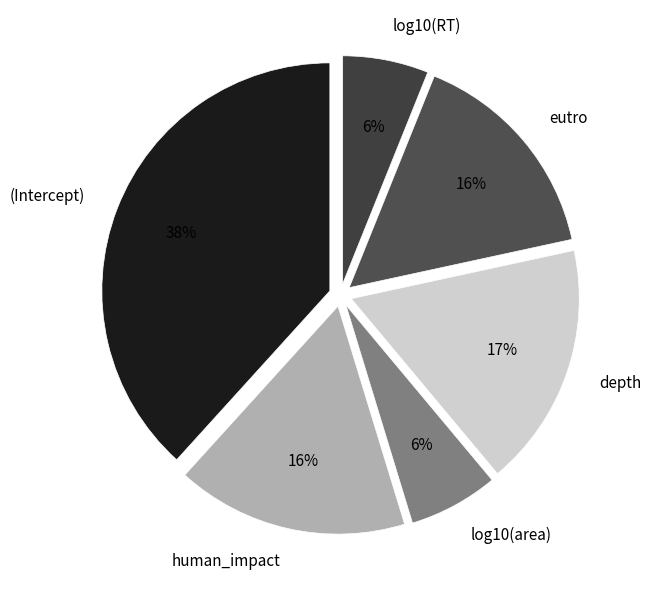

Which has a higher value, depth or human_impact?

depth